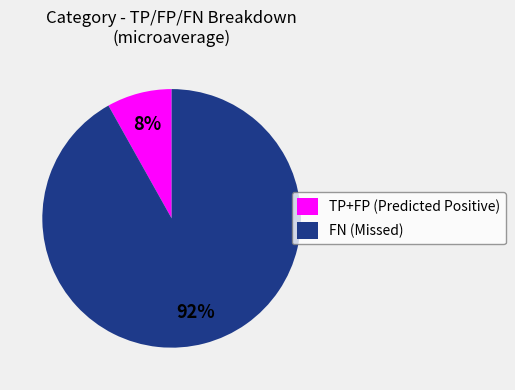

To the nearest percent, what is the average slice percentage?

50%